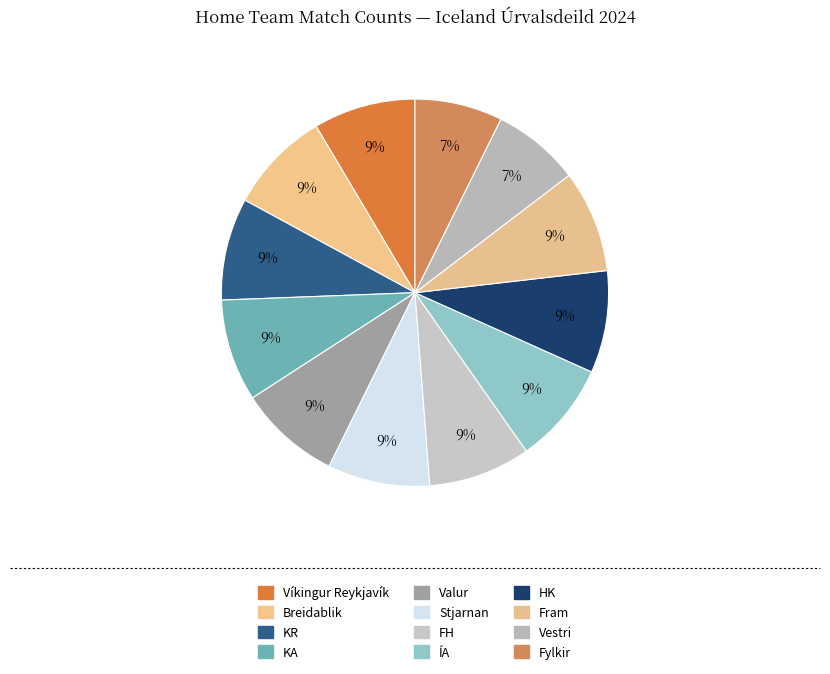

How many segments does this pie chart have?

12